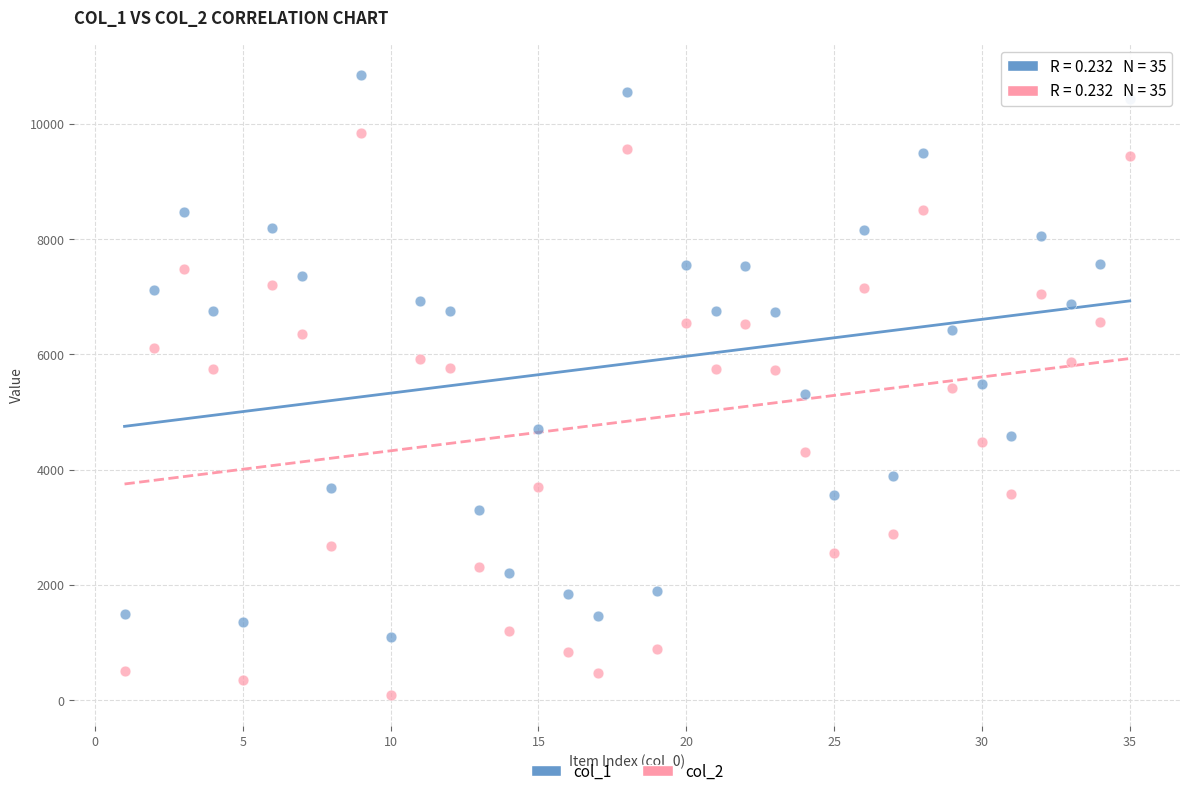

Which series contains the highest Y value?

col_1